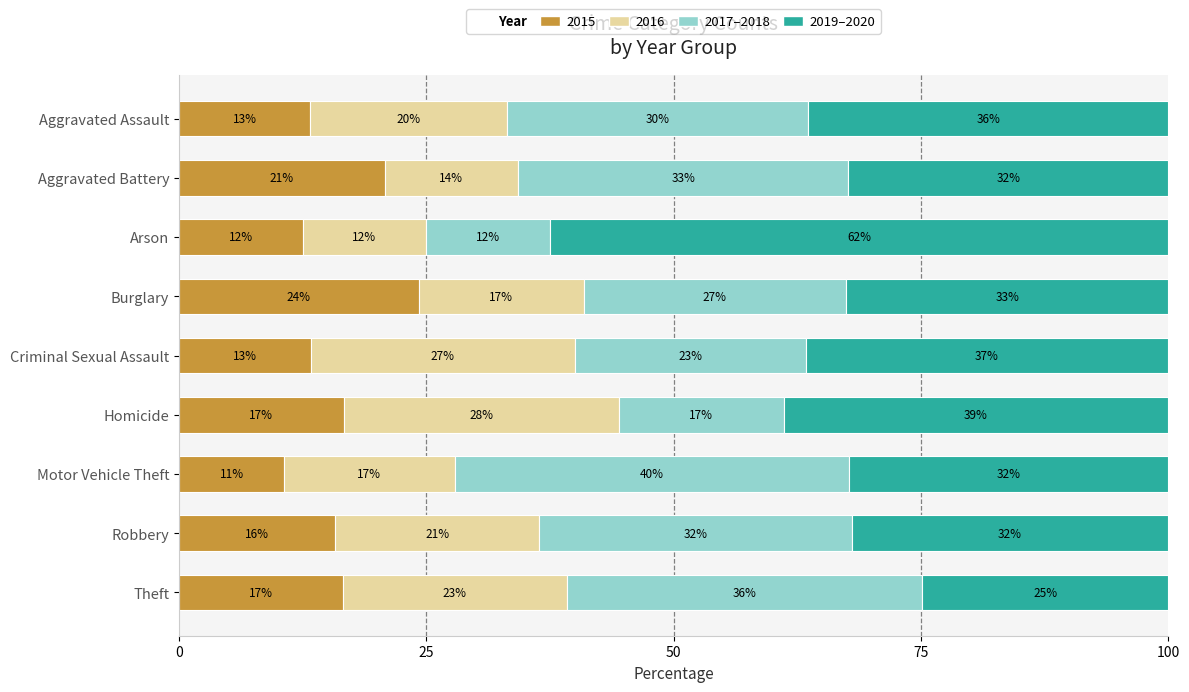

At how many categories does at least one series exceed 22?

9